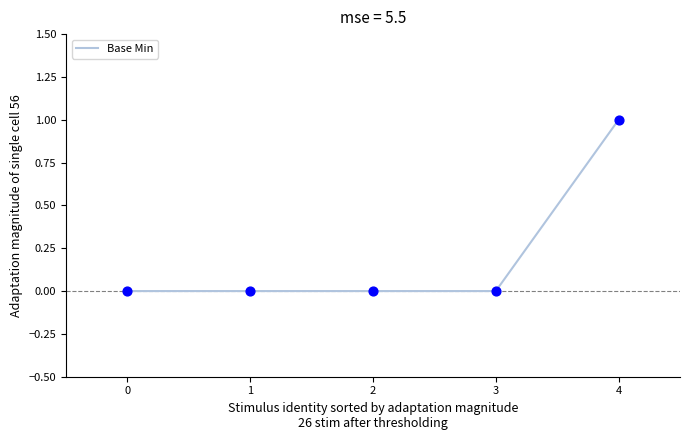

Between 4 and 3, which is larger?

4